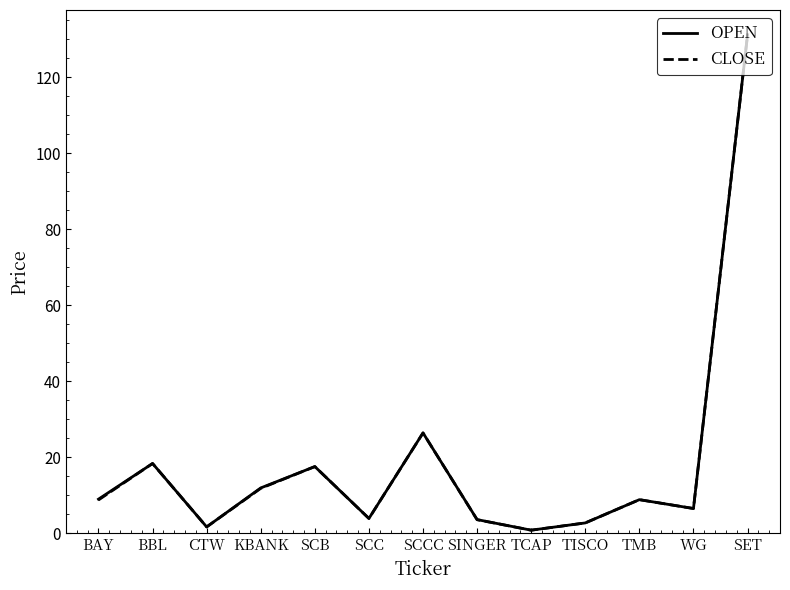

True or false: CLOSE has a value of 8.7 at BAY.

True